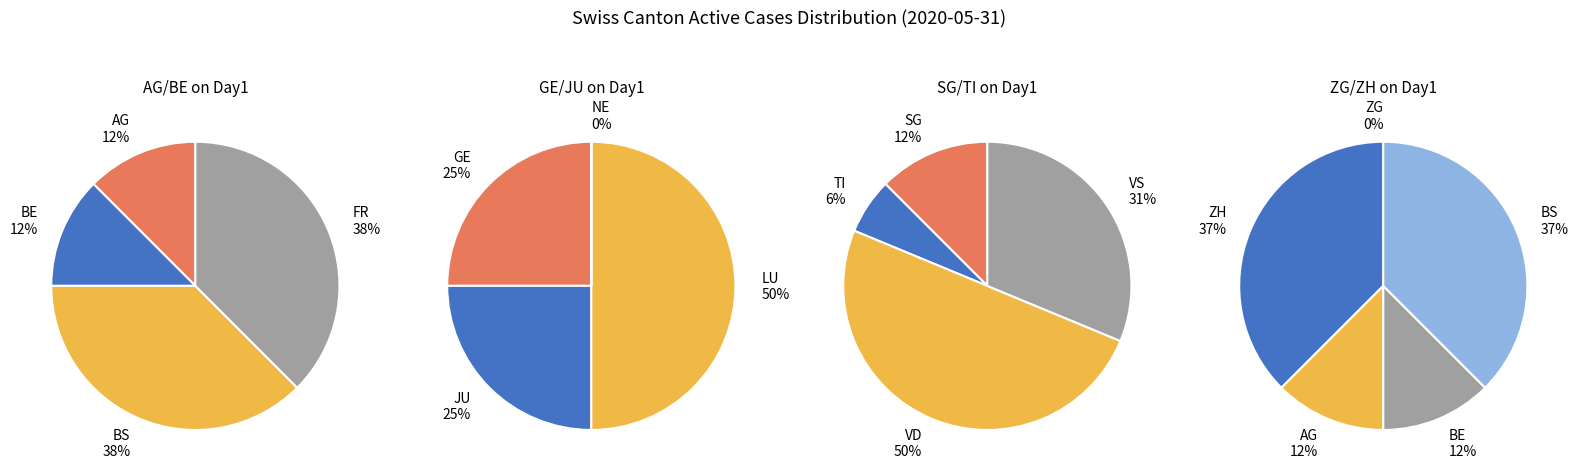

Is there a majority slice in this chart?

No